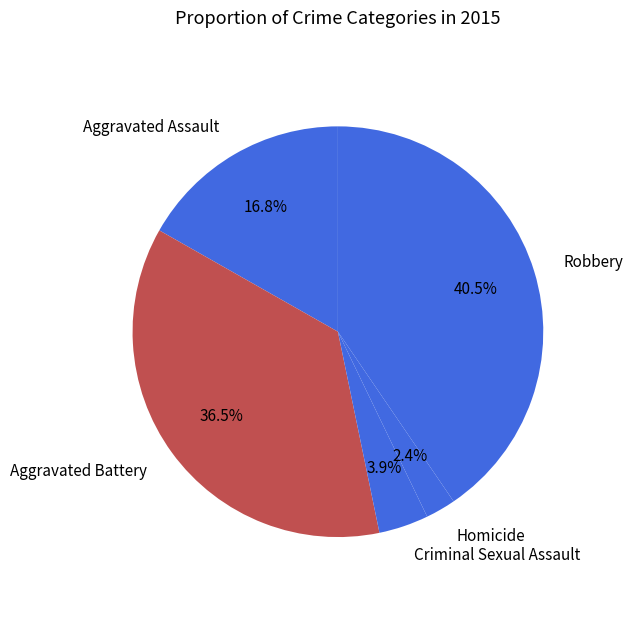

Which has a higher value, Aggravated Assault or Aggravated Battery?

Aggravated Battery